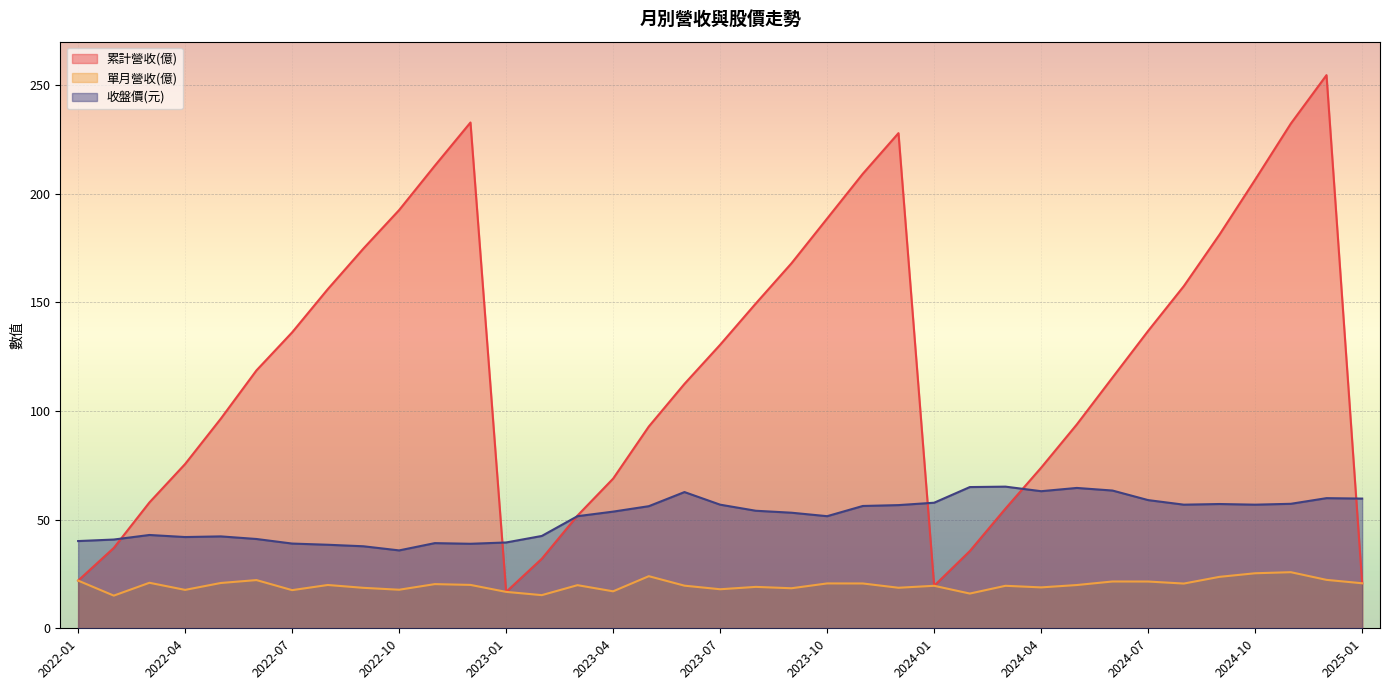

List the series in order of their overall mean, highest first.

累計營收(億), 收盤價(元), 單月營收(億)